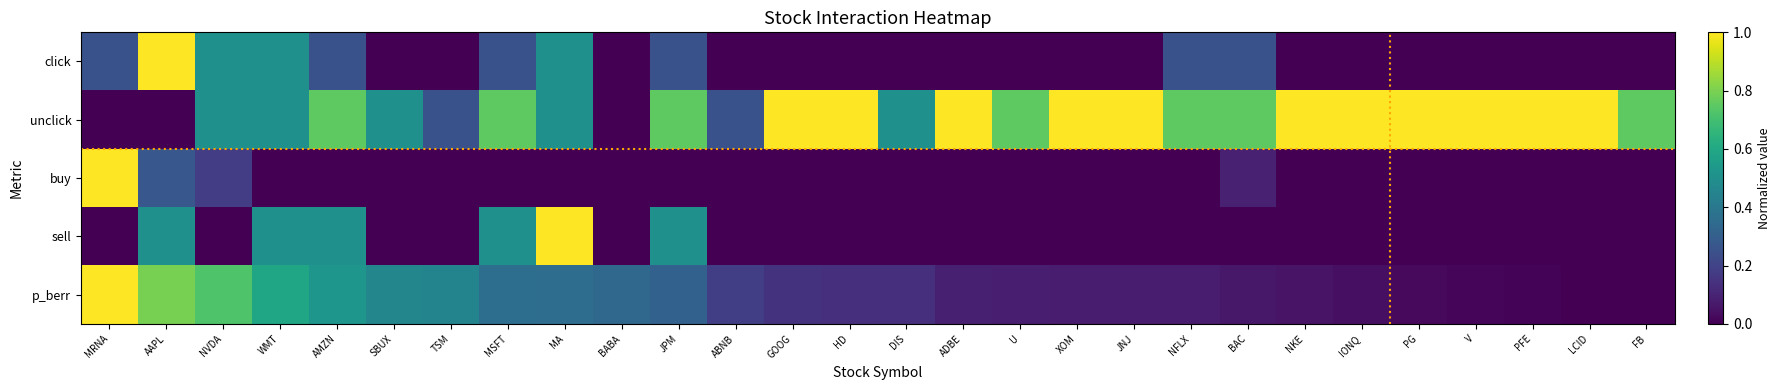

At U, list the series in order from largest to smallest.

unclick, p_berr, click, buy, sell